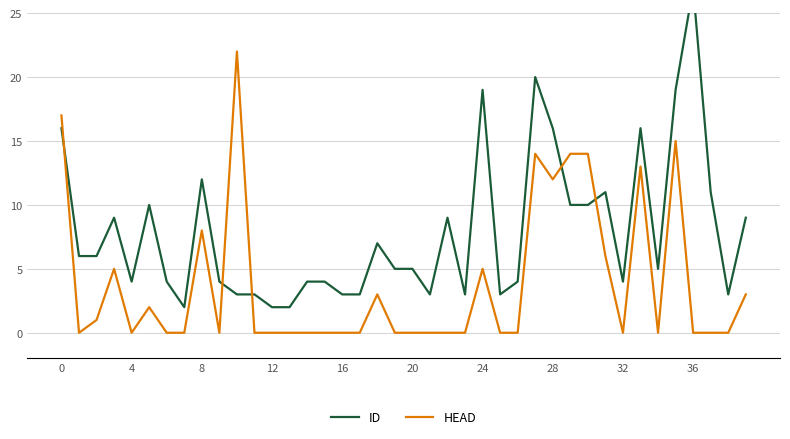

Where is HEAD nearest to the value 11?

28